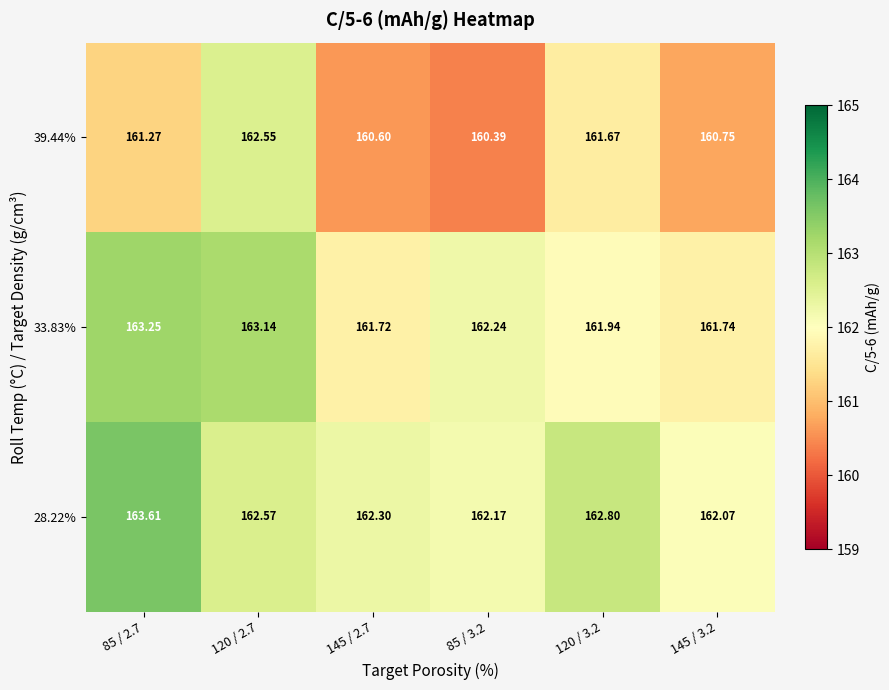

Which label corresponds to the smallest value in the chart?

85 / 3.2